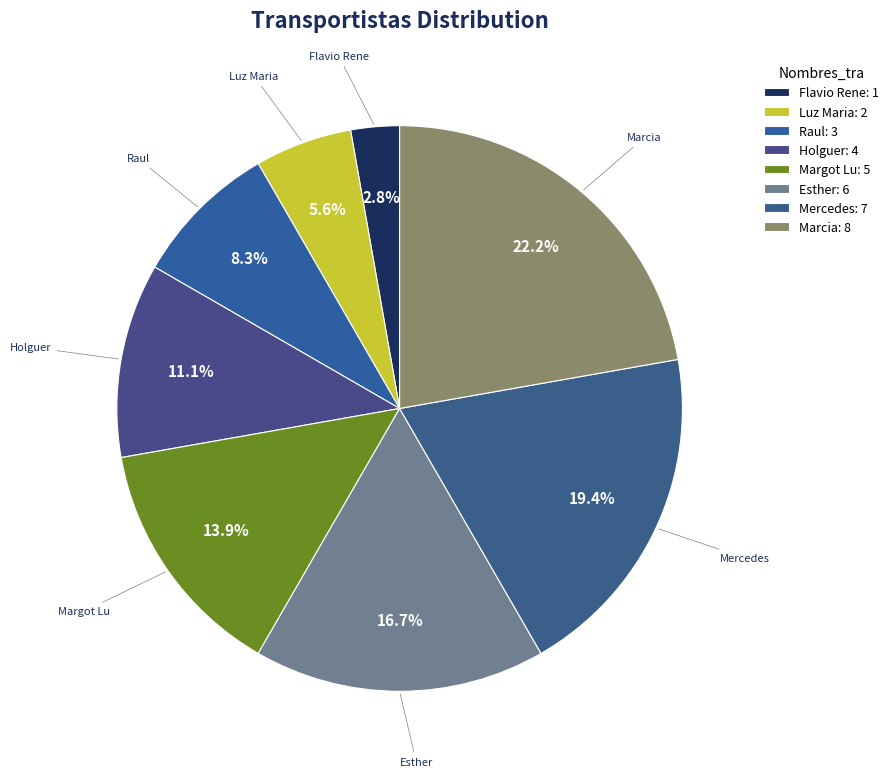

Is there any slice that represents more than half of the pie?

No